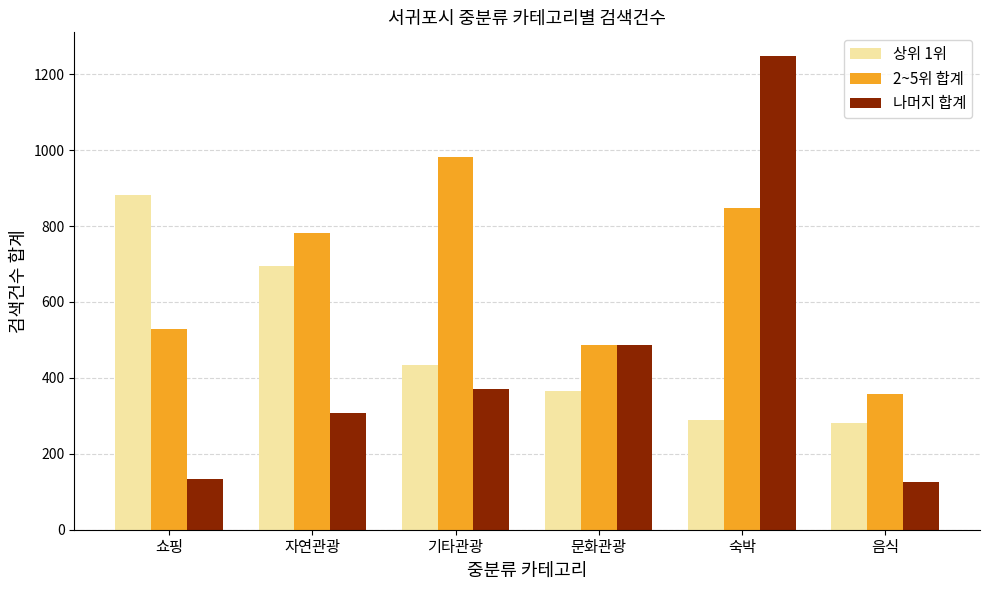

What is the difference between the maximum and second lowest values in the 2~5위 합계 series?

497